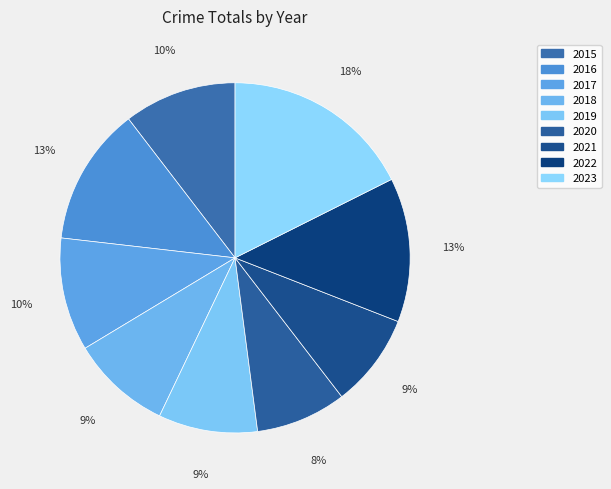

How many segments does this pie chart have?

9